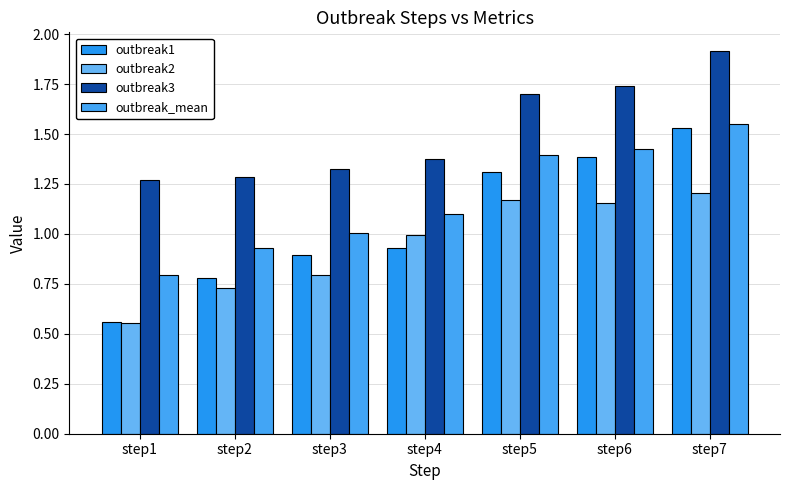

What is the lowest value of the outbreak1 series?

0.6